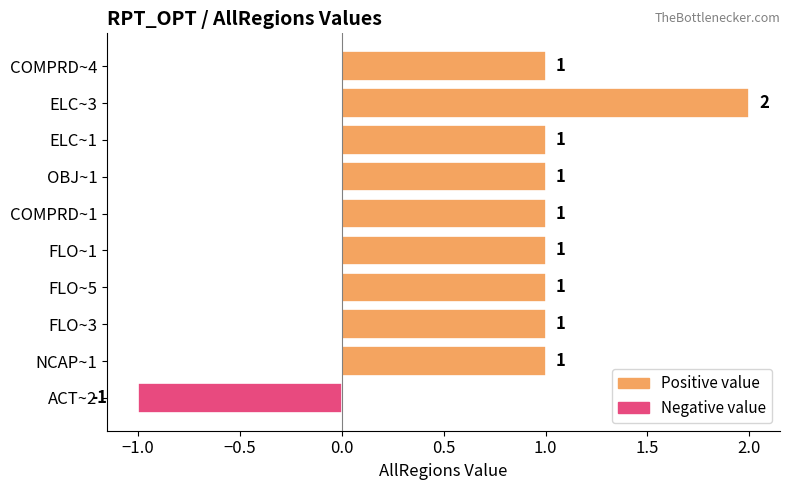

Does the chart contain any negative values?

Yes